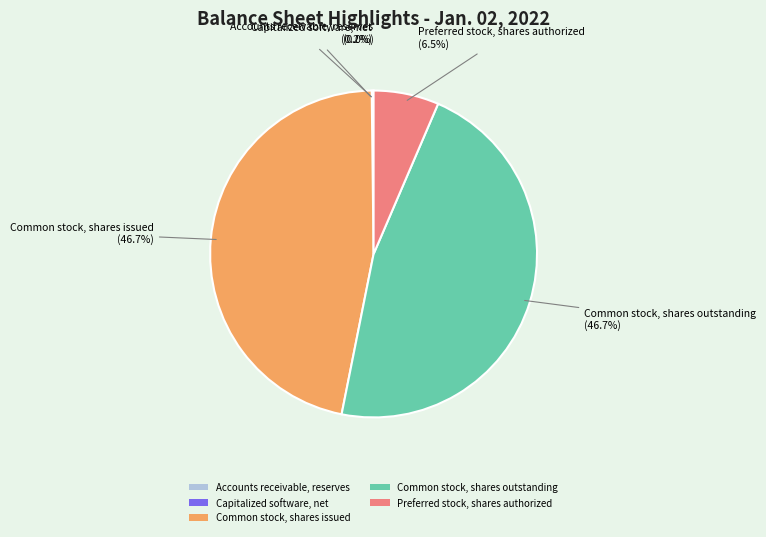

Does any single category account for the majority?

No